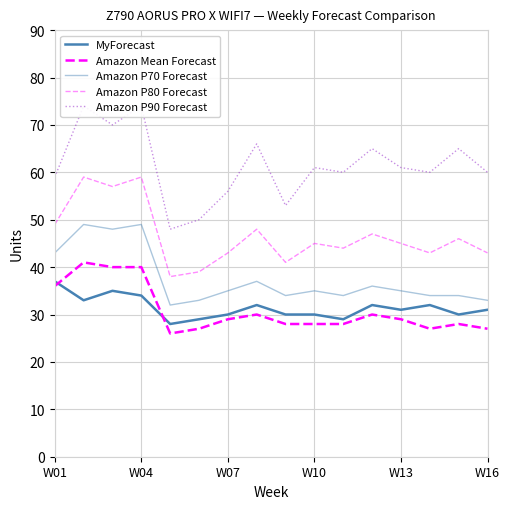

Where does the Amazon P80 Forecast series first go above 45?

W01